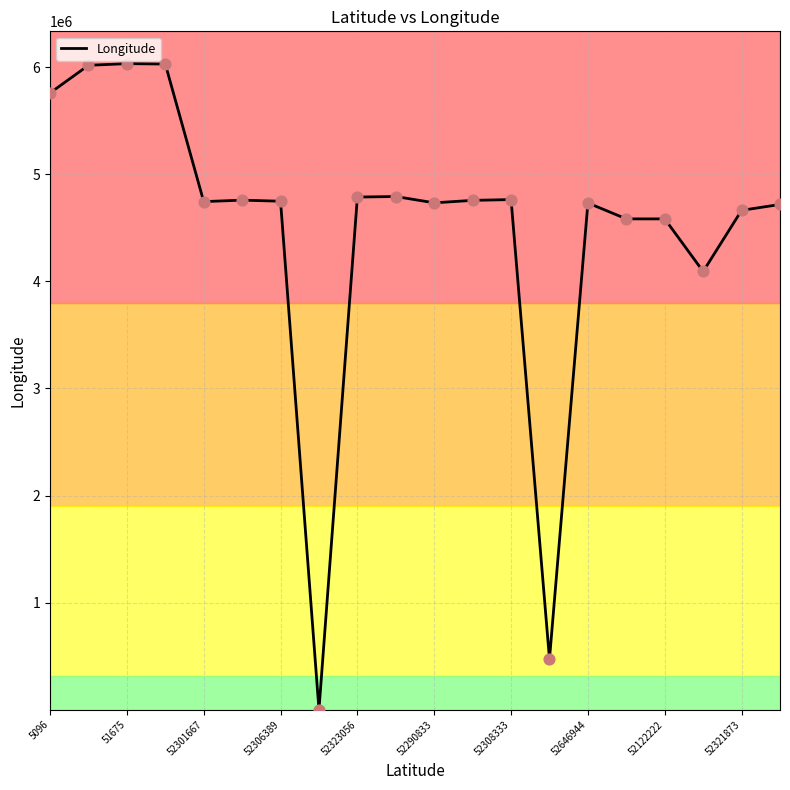

The value of Longitude at 51675 is 2890348. True or false?

False